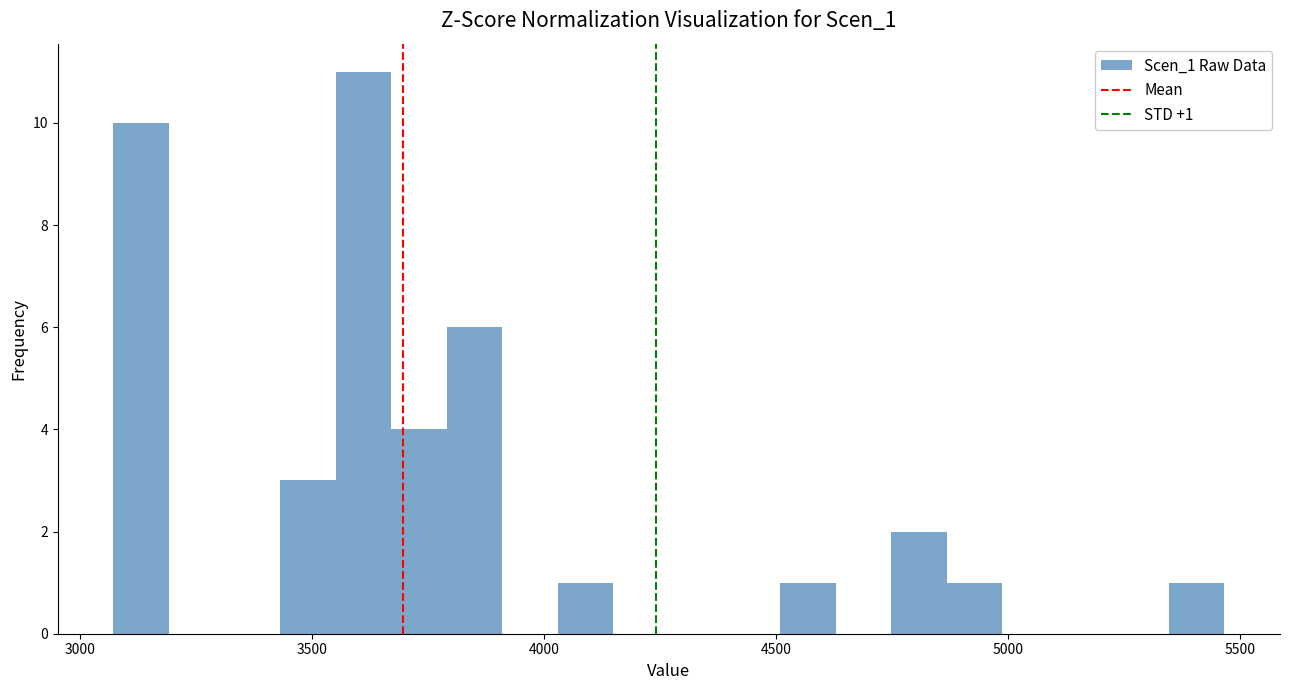

Around what value on the x-axis is the tallest bar? Give the approximate position of its centre, as read against the axis.

3600